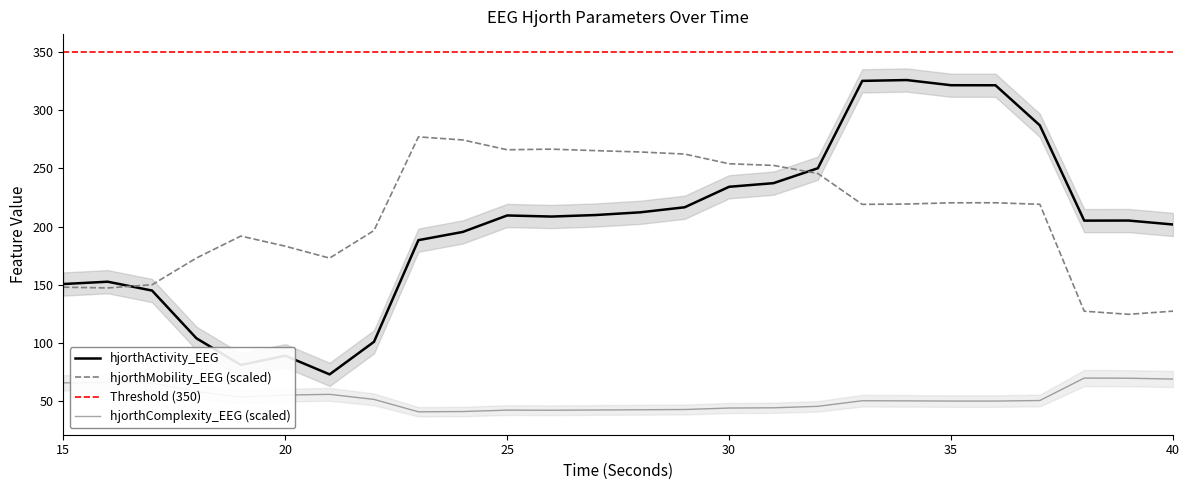

Which has a higher value, 21 or 16?

16